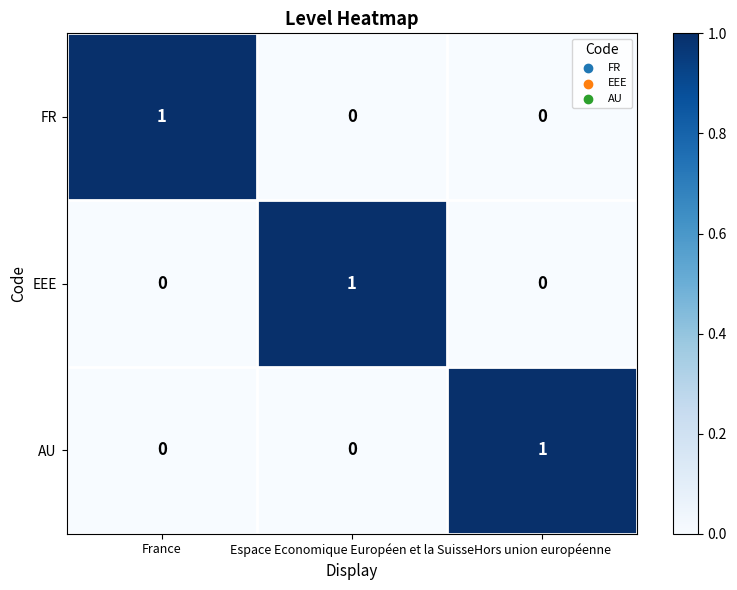

At how many categories does at least one series exceed 0?

3